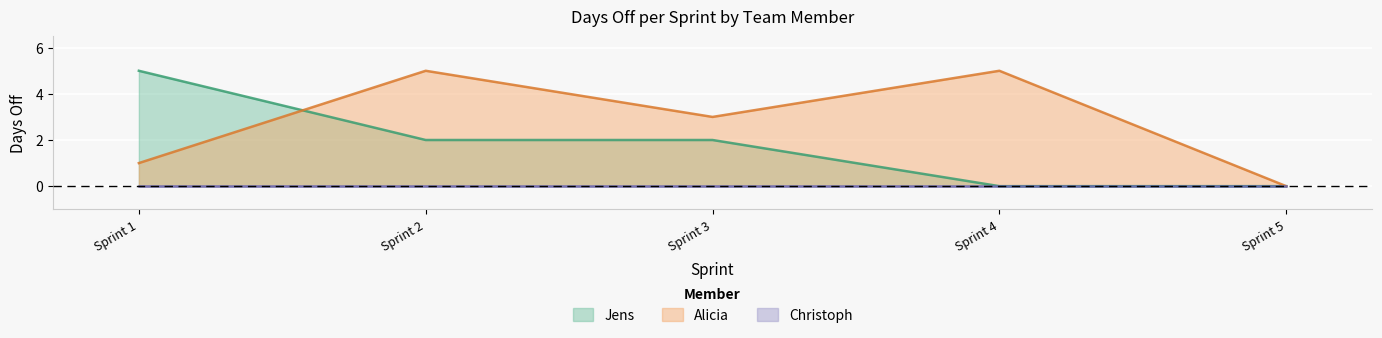

What is the sum of all Alicia values?

14